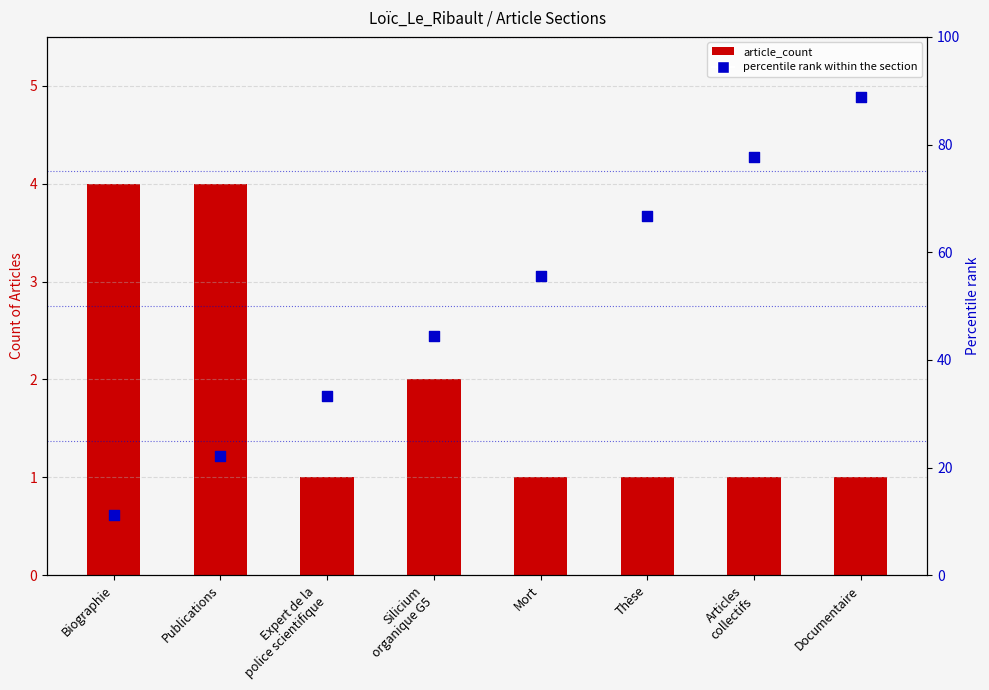

Is the value of percentile rank within the section at Articles
collectifs greater than the value of article_count at Thèse?

Yes